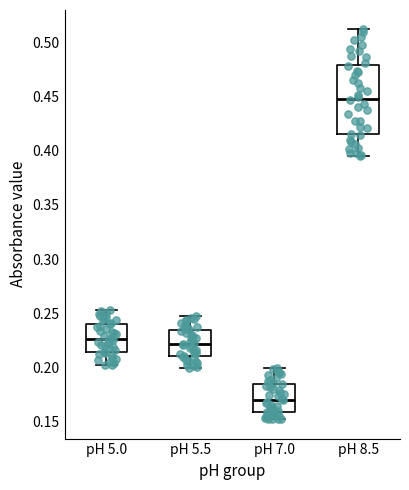

Which box is the tallest, from its lower edge to its upper edge?

pH 8.5